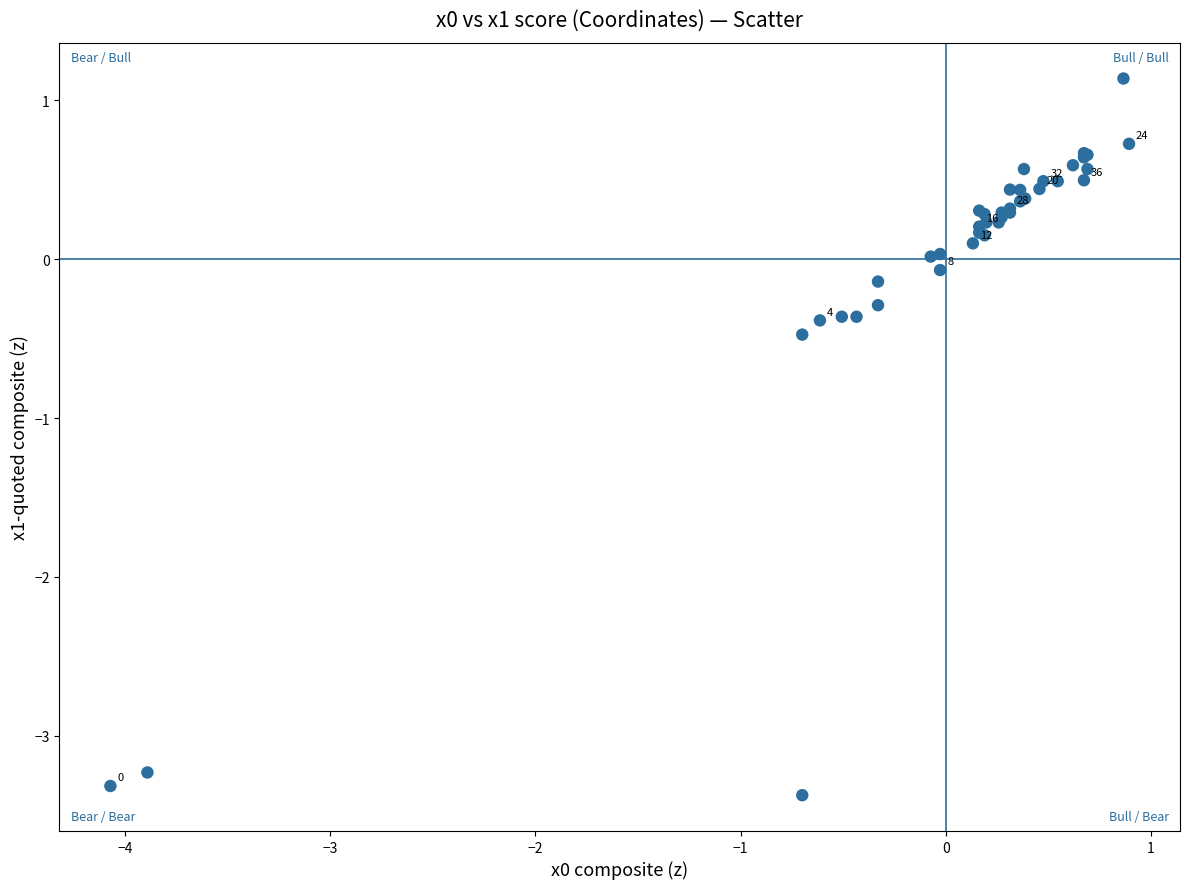

What Y value in the scatter plot is closest to -1?

-0.5